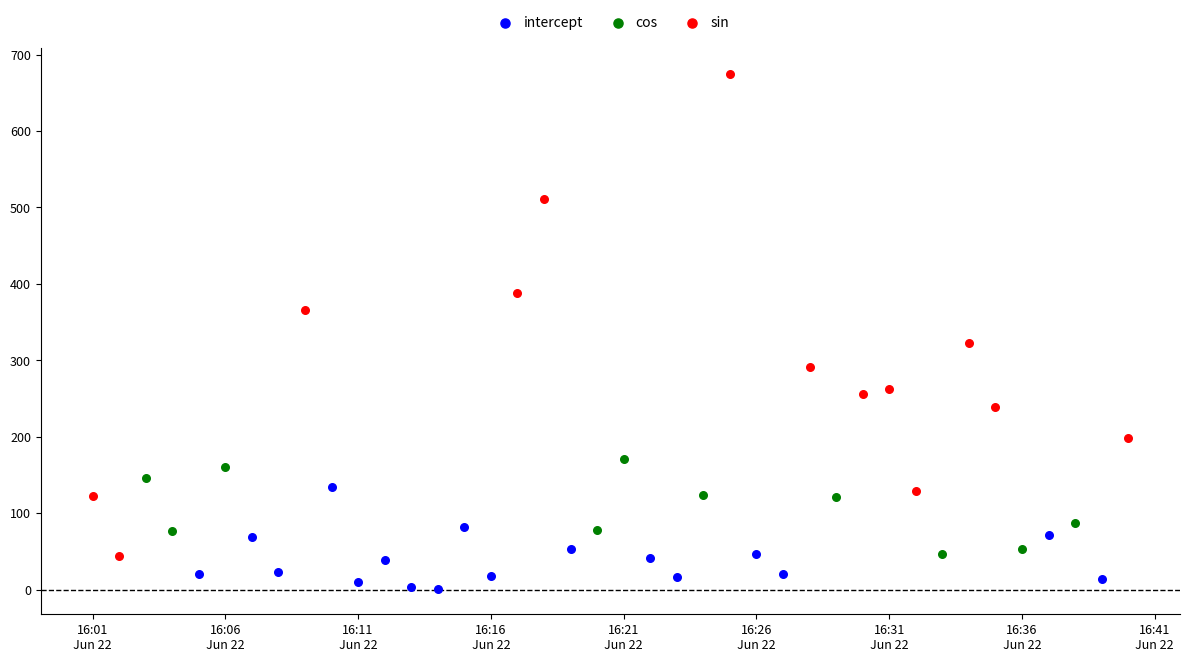

Which series reaches the minimum Y coordinate?

intercept